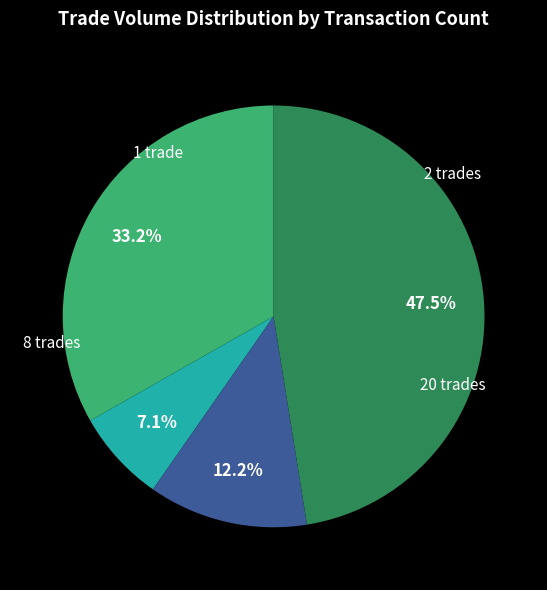

Is there a majority slice in this chart?

No